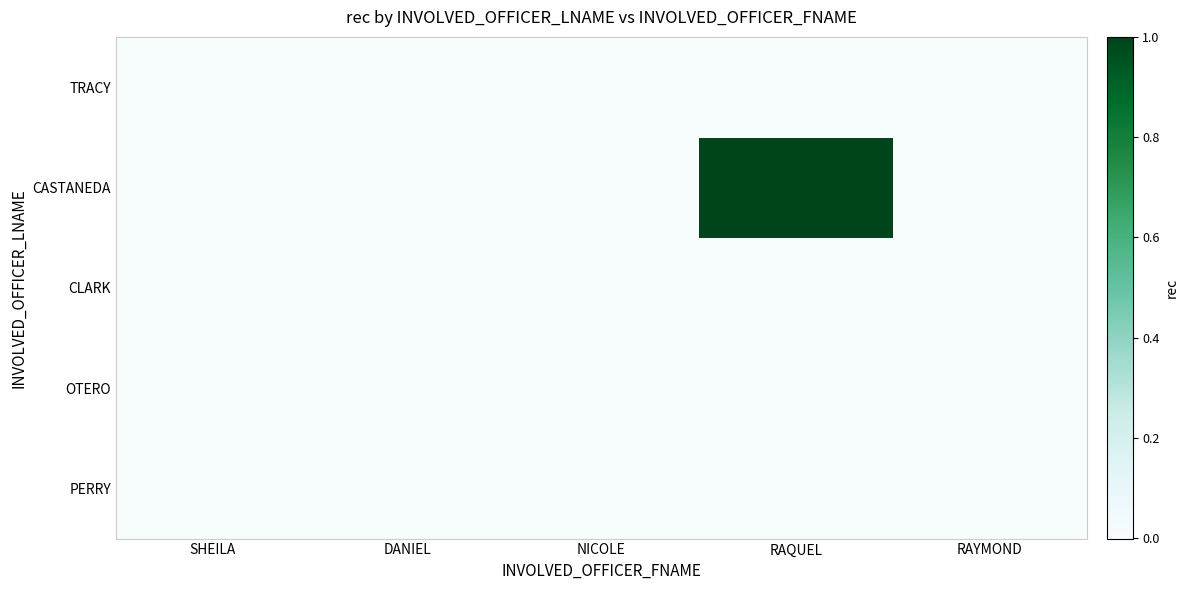

How many series are shown in this chart?

5